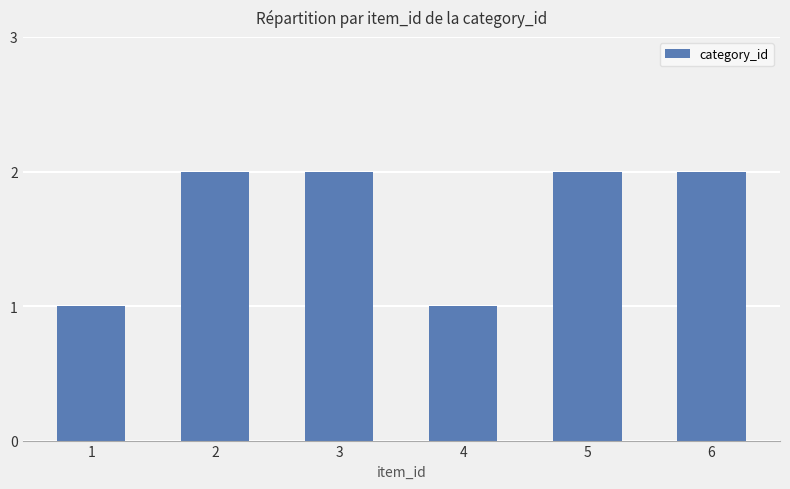

What is the value of the 4th bar from the left?

1